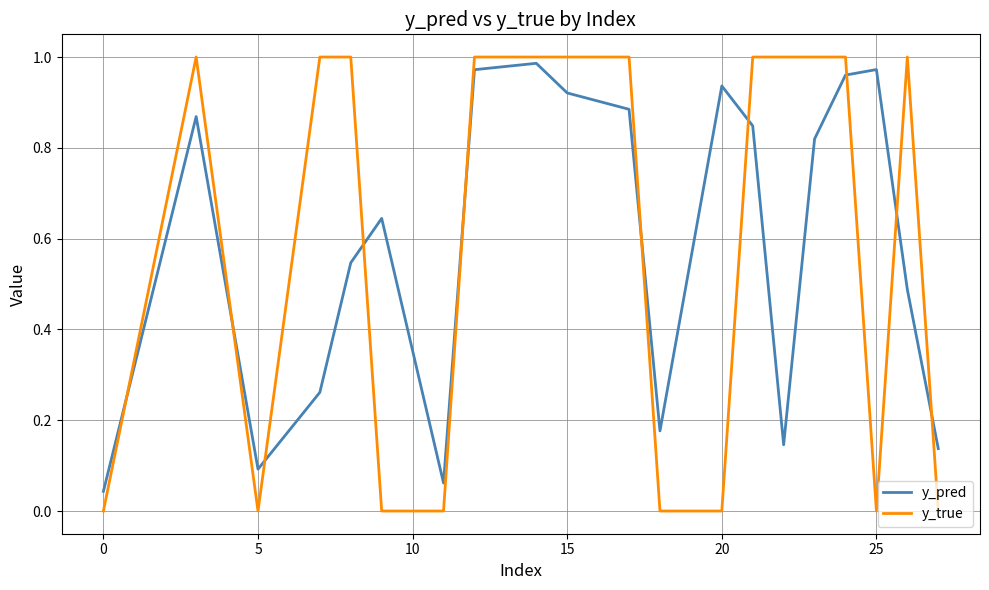

Which series ends up on top after the final intersection of y_true and y_pred?

y_pred